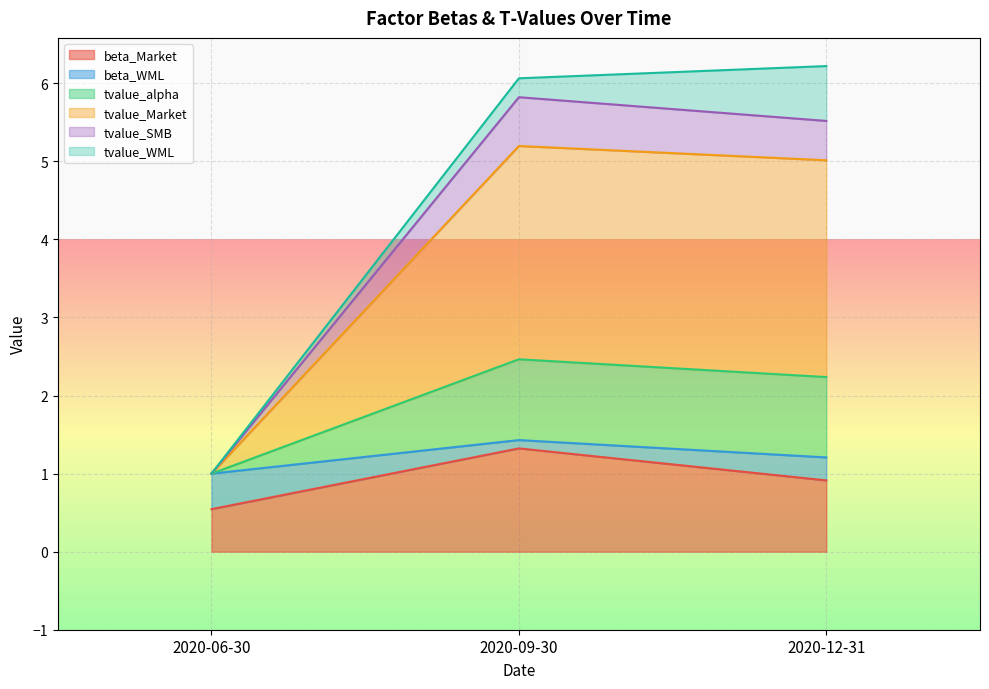

What is the label of the 1st point from the right?

2020-12-31